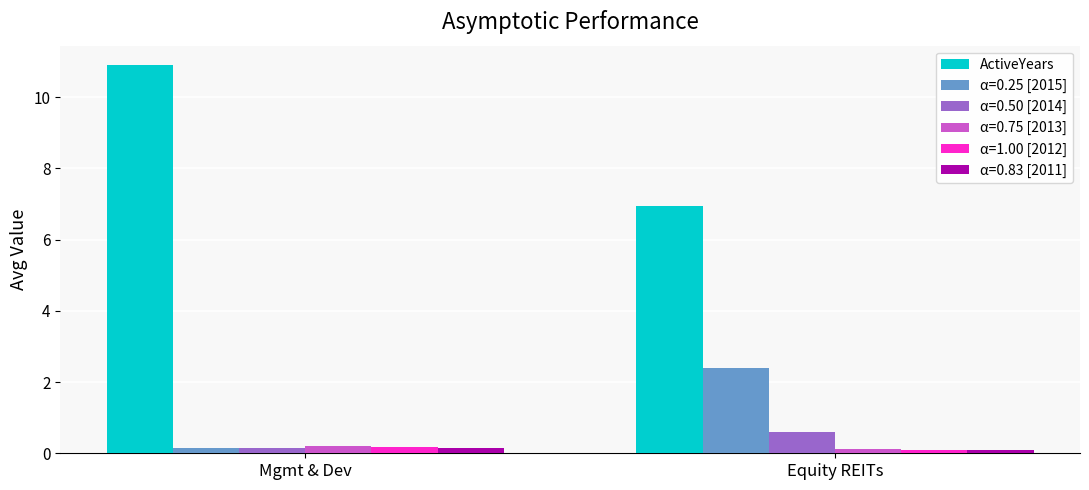

Between Mgmt & Dev and Equity REITs, which series saw the biggest shift?

ActiveYears